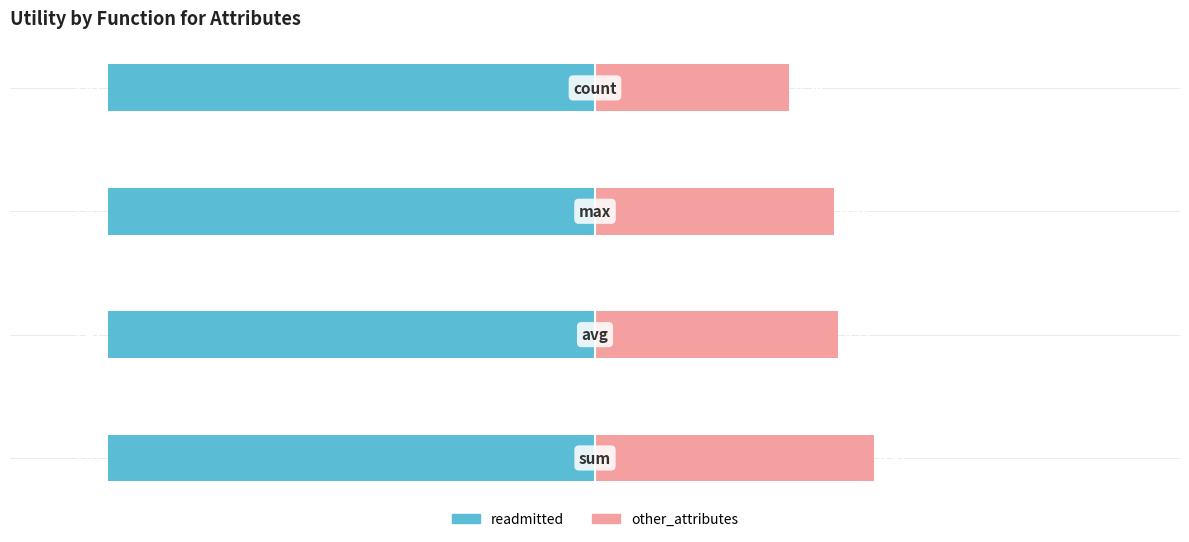

The readmitted series shows 0.2 at 2. True or false?

False